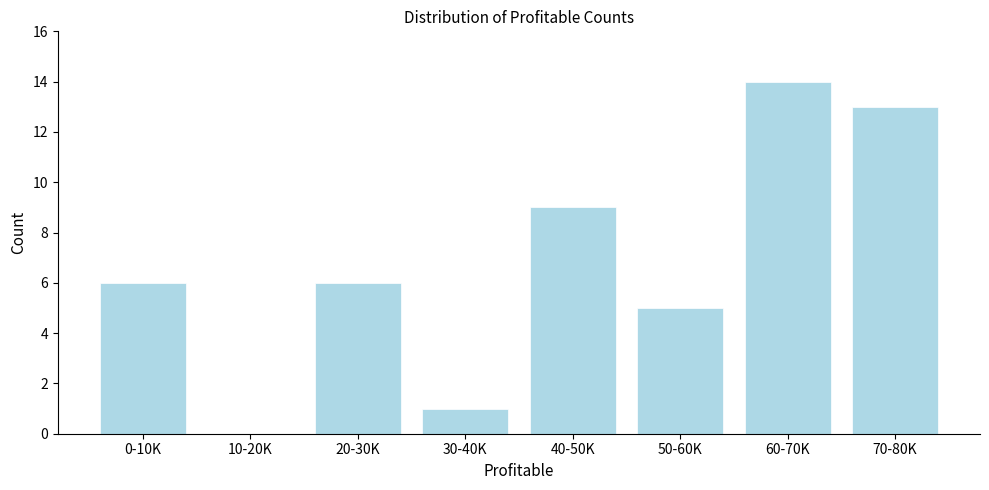

Reading left to right, what are all the values shown in this chart?

0-10K=6	10-20K=0	20-30K=6	30-40K=1	40-50K=9	50-60K=5	60-70K=14	70-80K=13